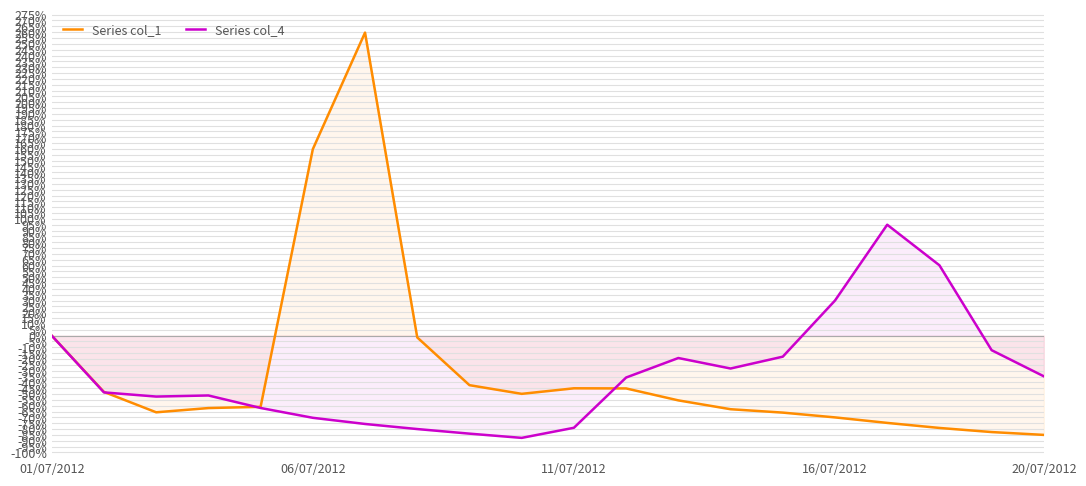

What is the highest value of the Series col_1 series?

259.6